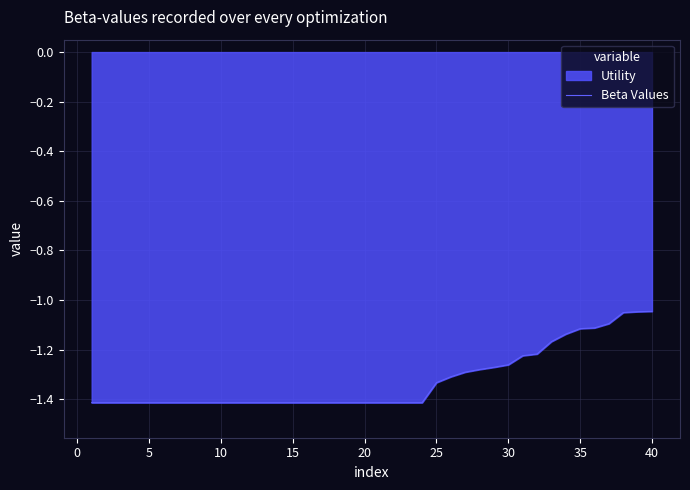

What is the minimum value shown in the chart?

-1.4